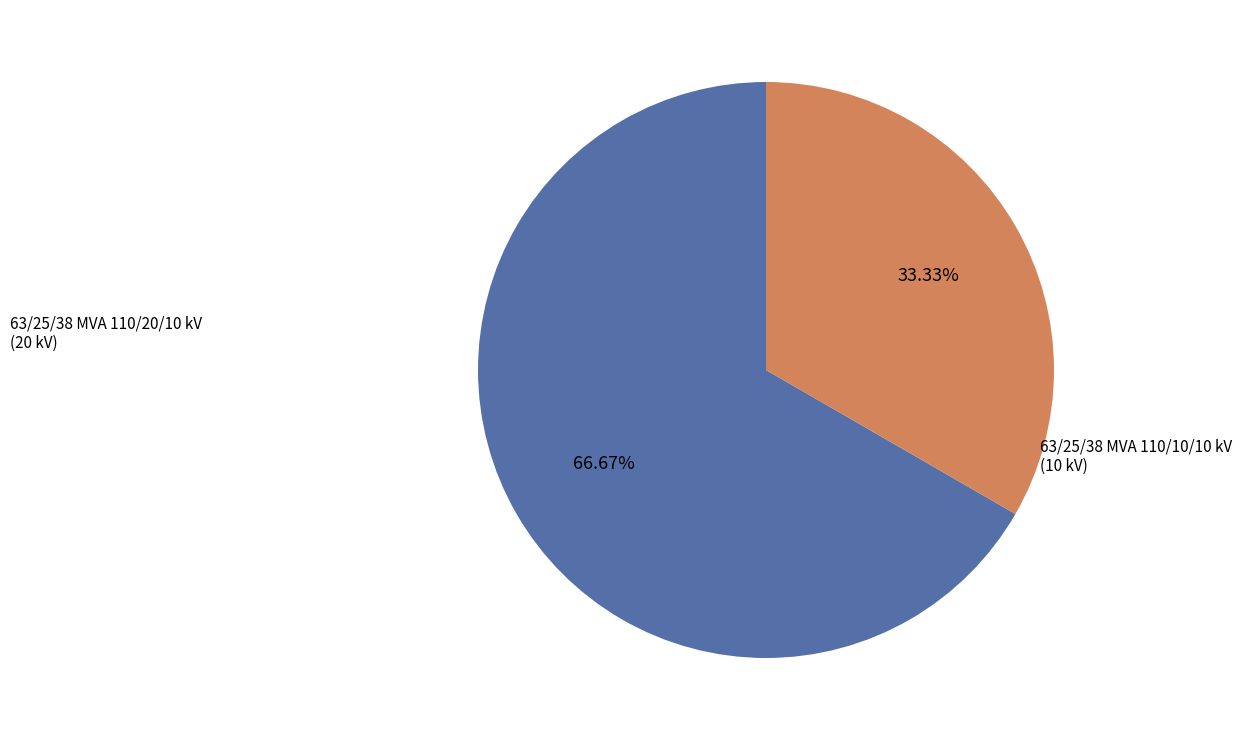

How many segments does this pie chart have?

2